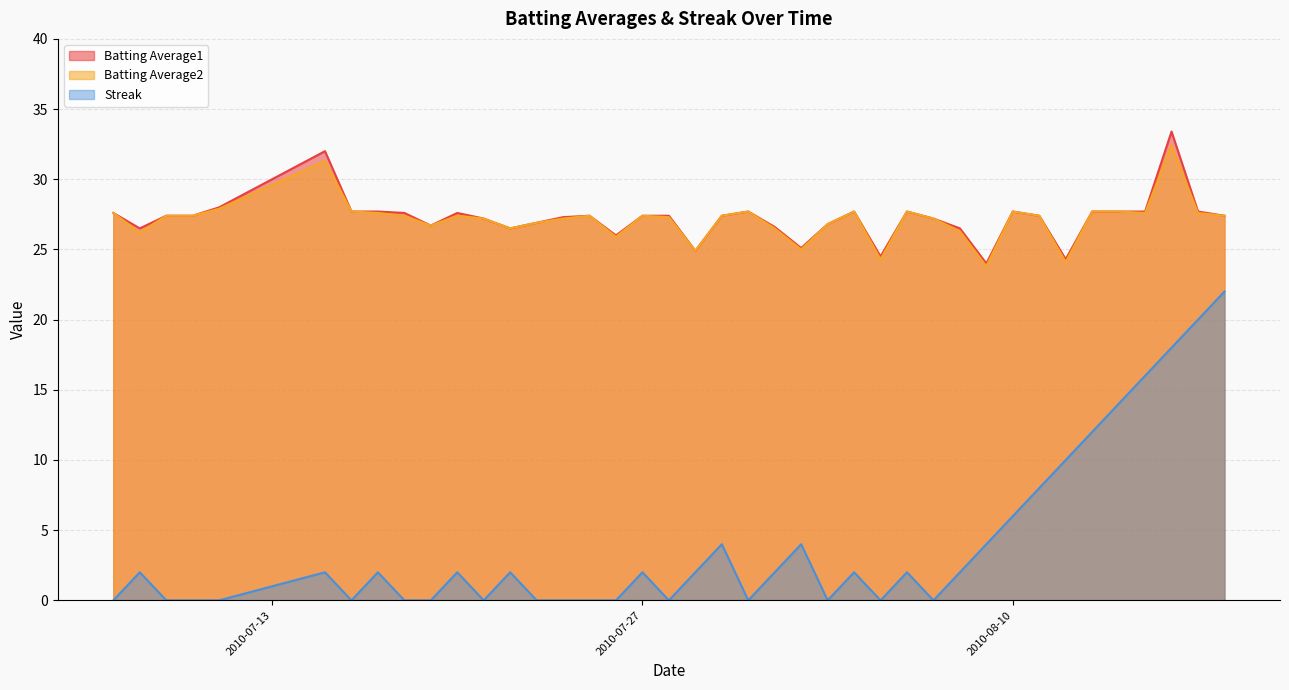

Which label corresponds to the smallest value in the chart?

2010-07-07